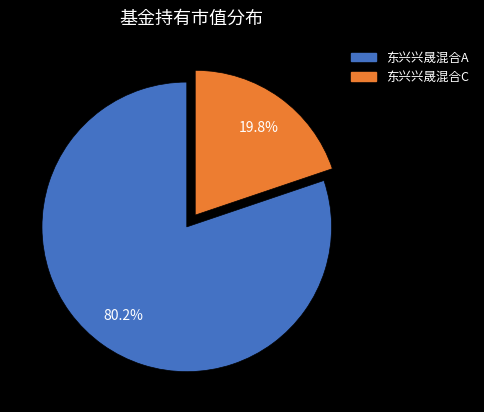

How many segments does this pie chart have?

2